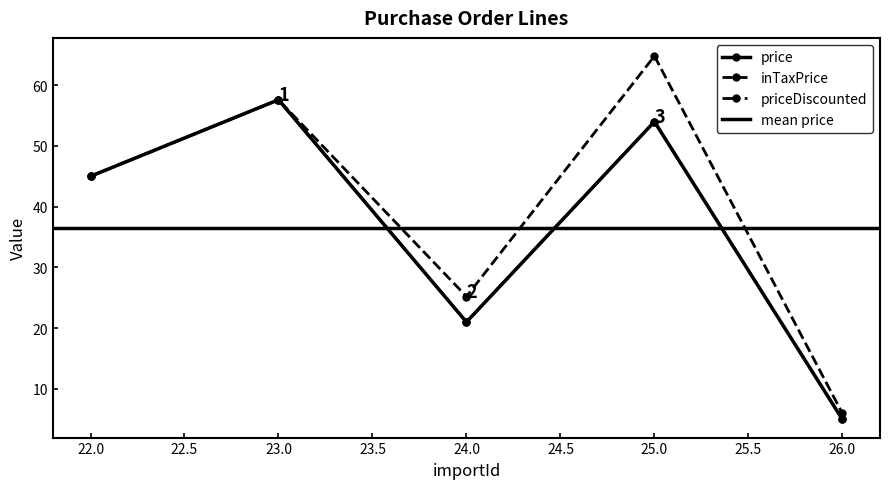

At which category does price reach its first local valley?

24